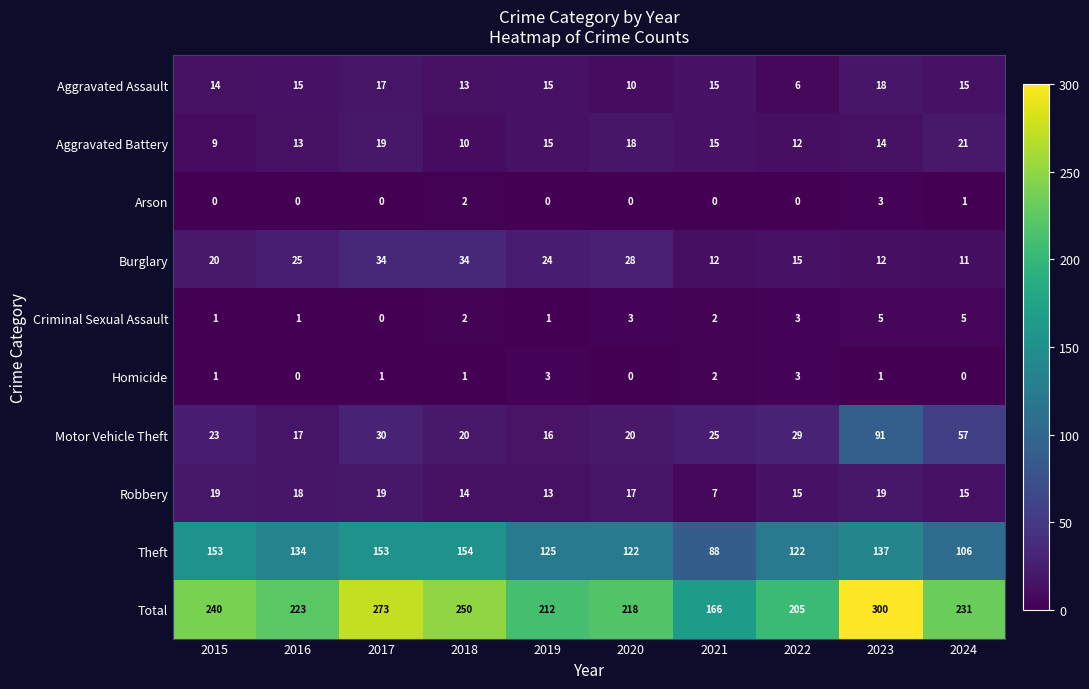

What is the sum of all Criminal Sexual Assault values?

23